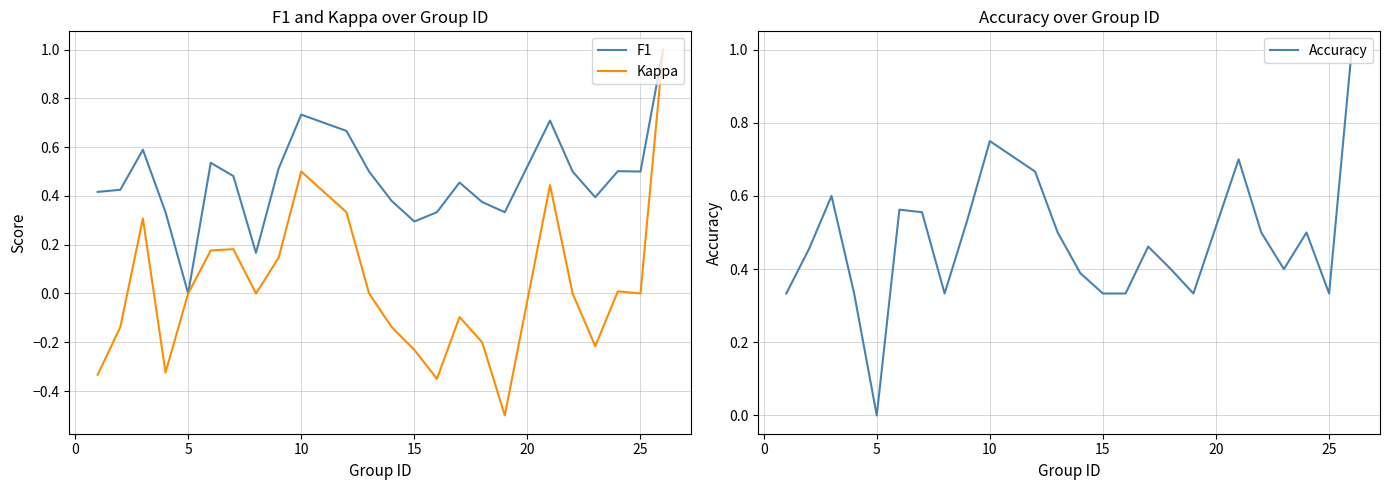

At which label does Accuracy reach its minimum?

5